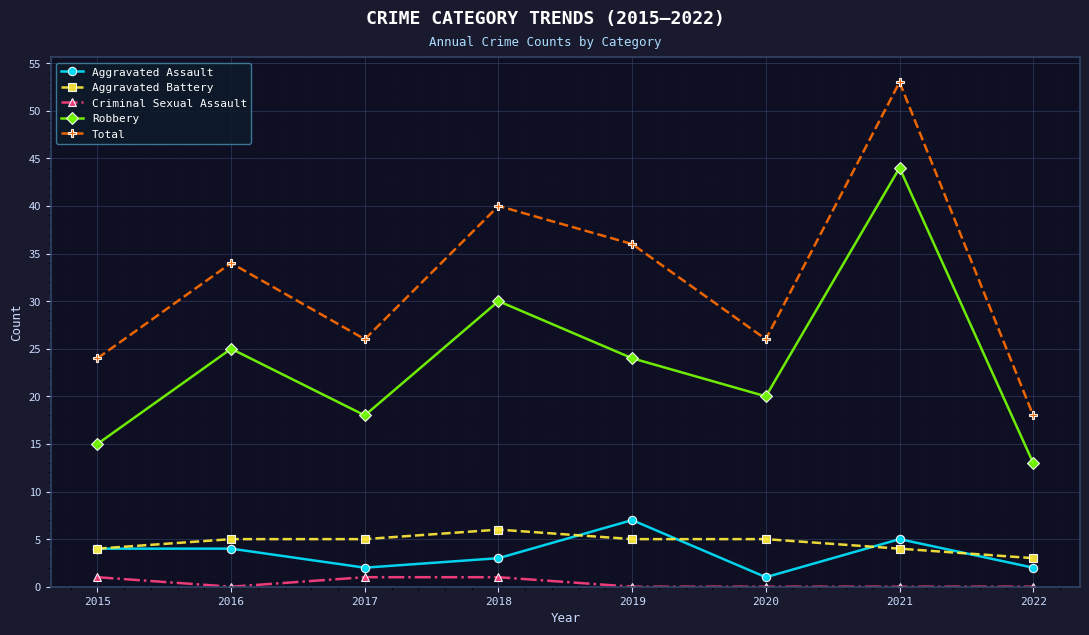

What is the difference between the Criminal Sexual Assault values at 2015 and 2020?

1